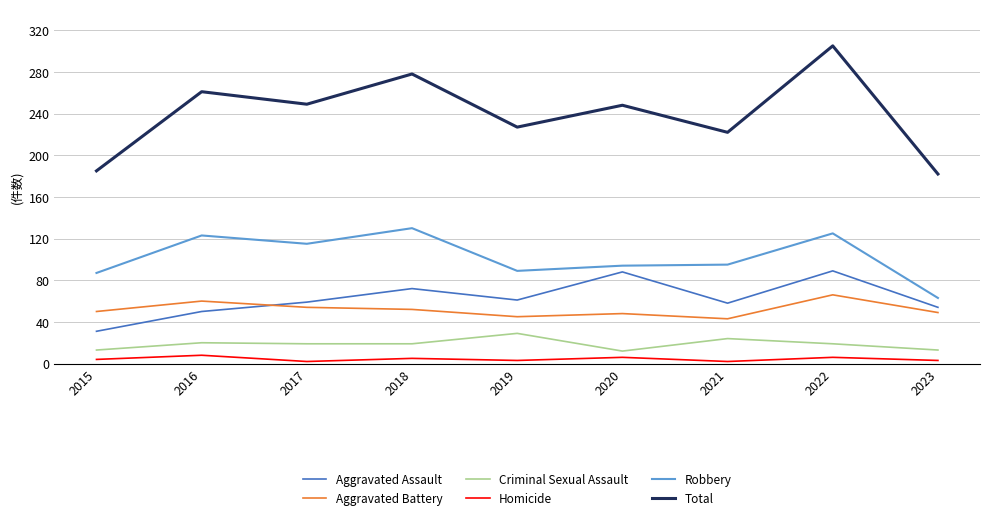

What is the sum of the Homicide values at 2022 and 2021?

8